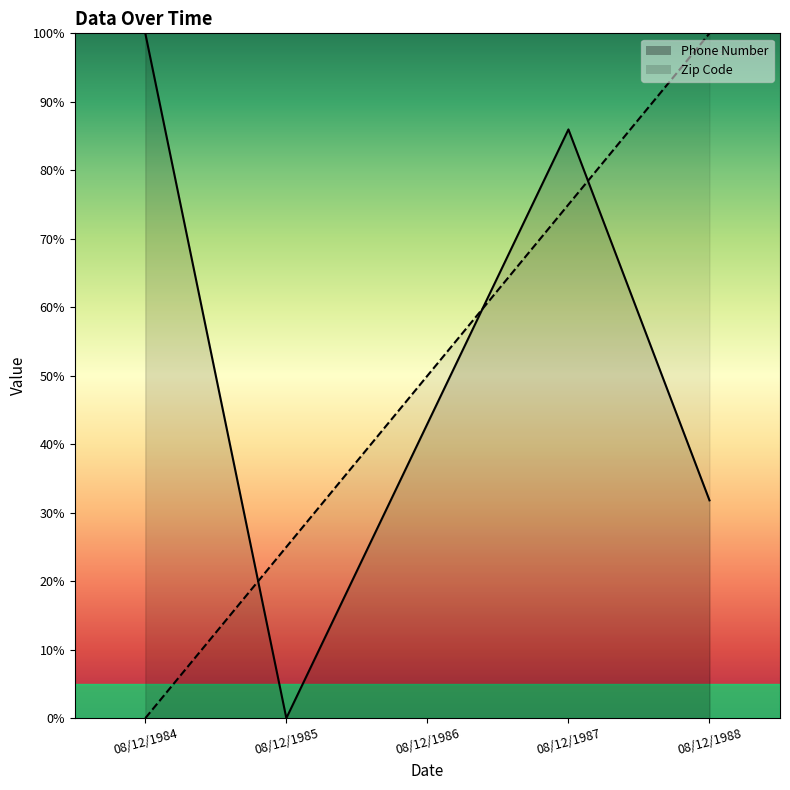

True or false: Phone Number and Zip Code cross at least once.

True